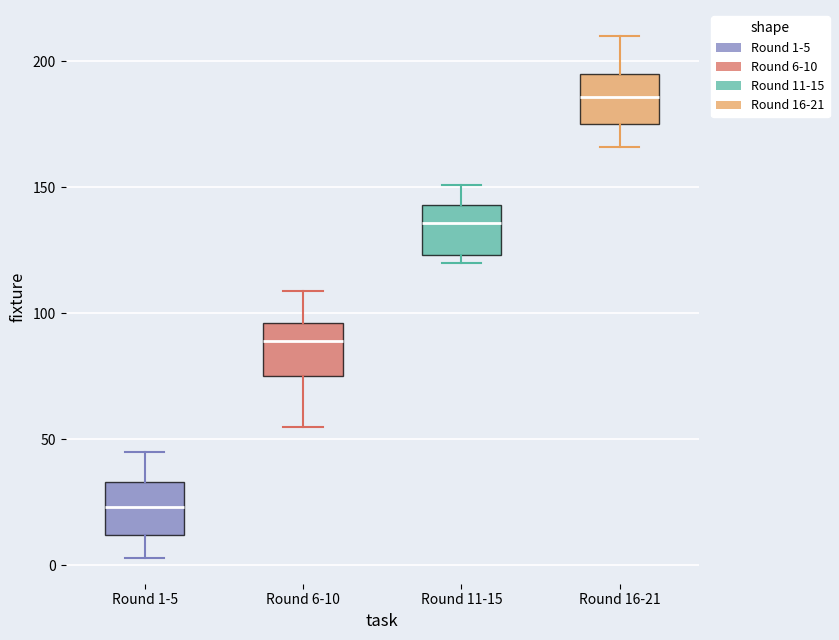

Reading left to right, read every box against the y-axis: the position of its median line, the range the box covers, and the ends of its whiskers. The values are not printed on the chart, so give them approximately, as read against the axis.

Round 1-5: median 25, box 10 to 35, whiskers 5 to 45
Round 6-10: median 90, box 75 to 95, whiskers 55 to 110
Round 11-15: median 135, box 125 to 145, whiskers 120 to 150
Round 16-21: median 185, box 175 to 195, whiskers 165 to 210